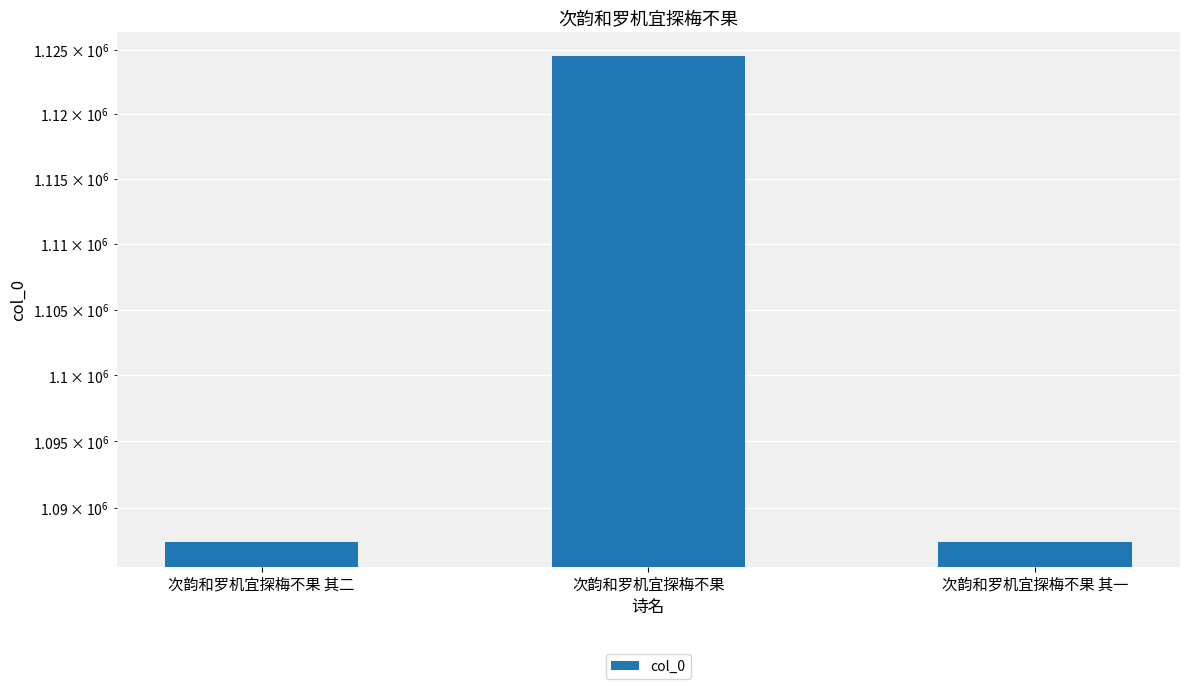

Reading right to left, transcribe all the data shown in this chart.

次韵和罗机宜探梅不果 其一=1087402	次韵和罗机宜探梅不果=1124475	次韵和罗机宜探梅不果 其二=1087403